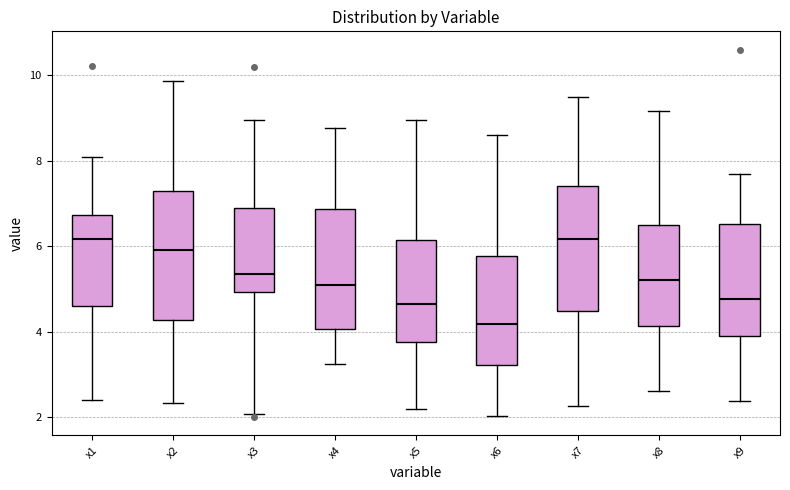

Reading left to right, read every box against the y-axis: the position of its median line, the range the box covers, and the ends of its whiskers. The values are not printed on the chart, so give them approximately, as read against the axis.

x1: median 6.2, box 4.6 to 6.8, whiskers 2.4 to 8.0
x2: median 6.0, box 4.2 to 7.2, whiskers 2.4 to 9.8
x3: median 5.4, box 5.0 to 6.8, whiskers 2.0 to 9.0
x4: median 5.0, box 4.0 to 6.8, whiskers 3.2 to 8.8
x5: median 4.6, box 3.8 to 6.2, whiskers 2.2 to 9.0
x6: median 4.2, box 3.2 to 5.8, whiskers 2.0 to 8.6
x7: median 6.2, box 4.4 to 7.4, whiskers 2.2 to 9.4
x8: median 5.2, box 4.2 to 6.6, whiskers 2.6 to 9.2
x9: median 4.8, box 3.8 to 6.6, whiskers 2.4 to 7.6